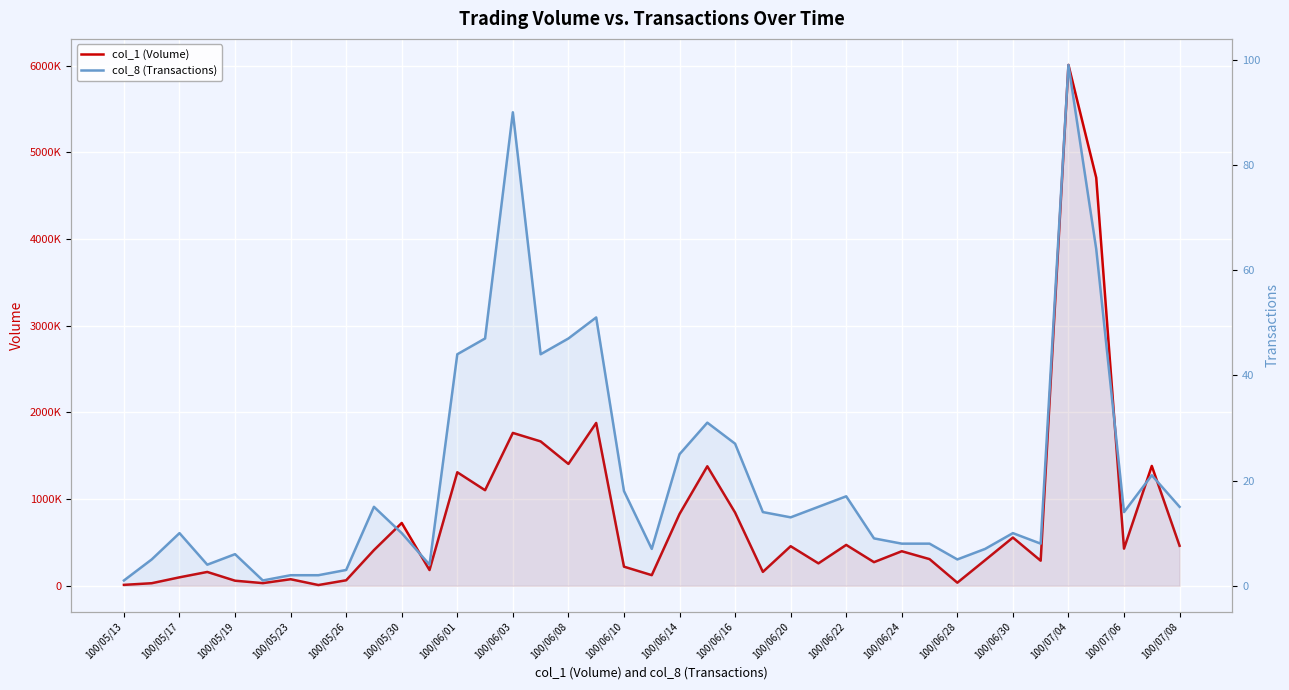

What is the minimum value shown in the chart?

1